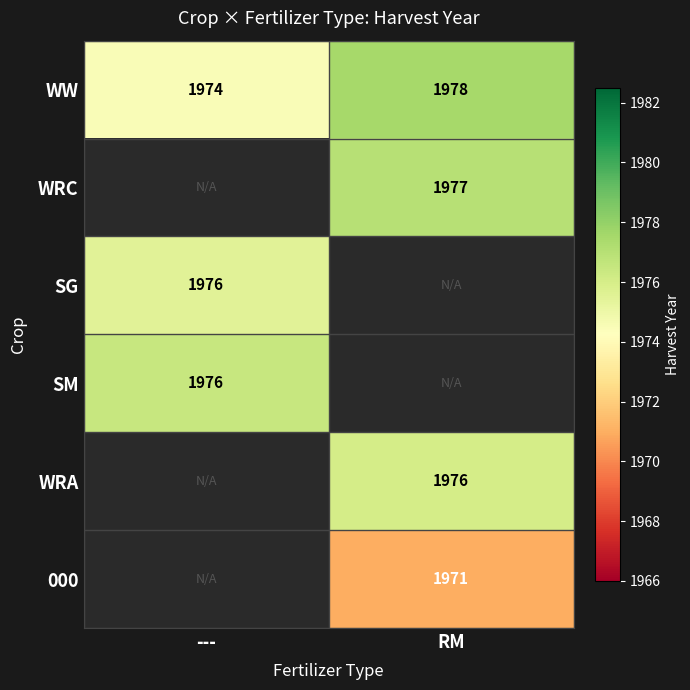

At which label does WW reach its peak?

RM